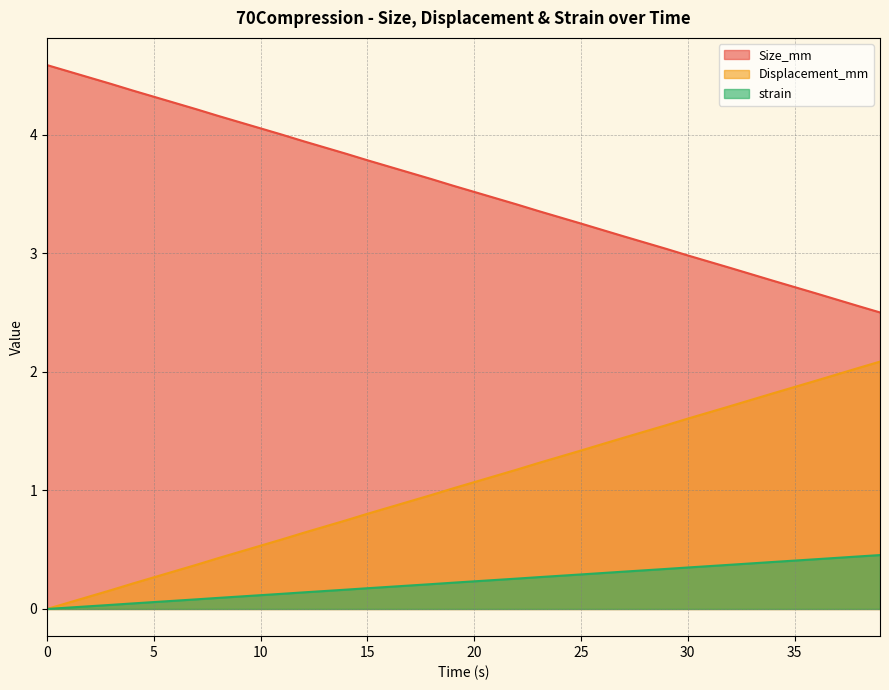

What is the value of the strain point at the 7th from the left?

0.1